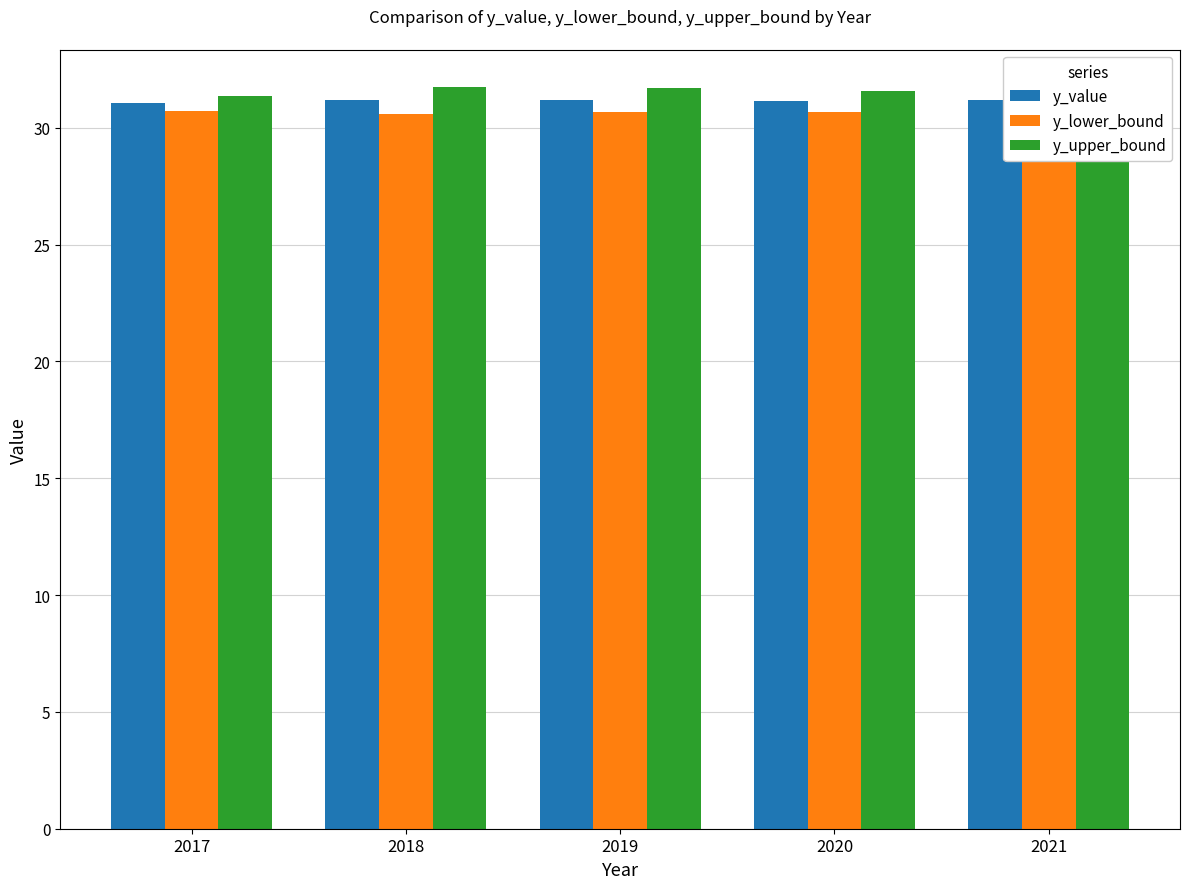

How many distinct data groups are displayed?

3